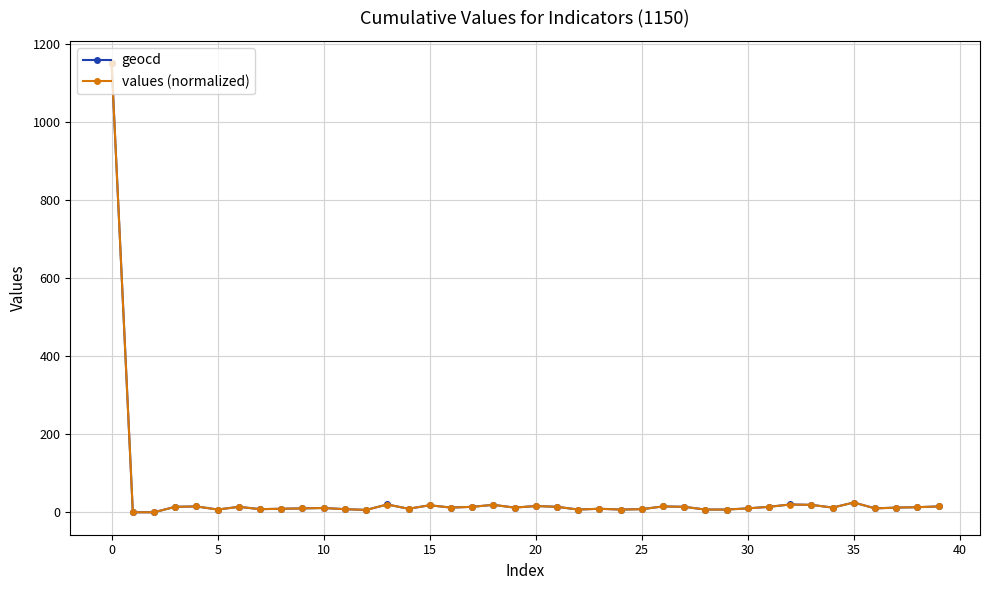

True or false: geocd has more than 2 interior local peaks.

True